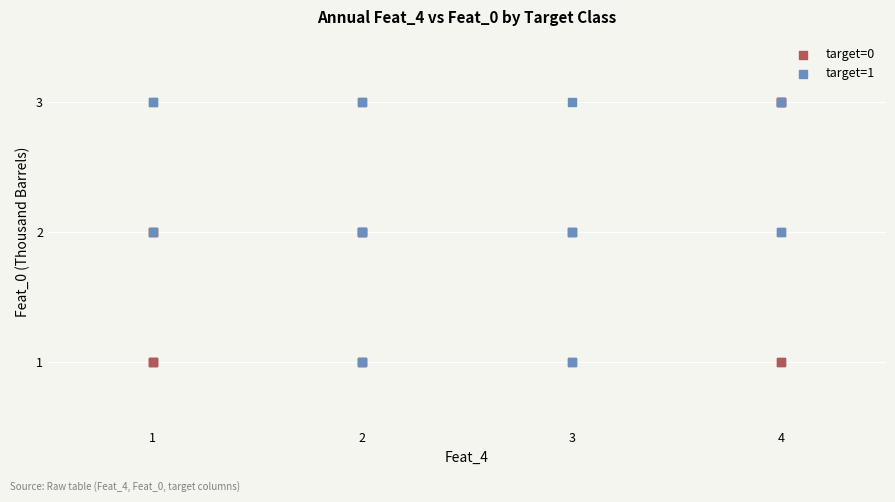

What are all the series names shown in the legend?

target=0, target=1